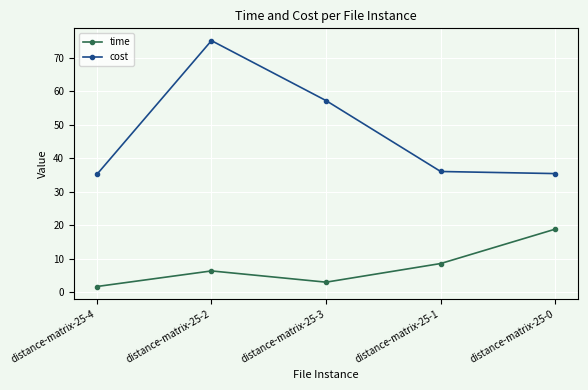

What is the sum of the time values at distance-matrix-25-3 and distance-matrix-25-0?

21.9